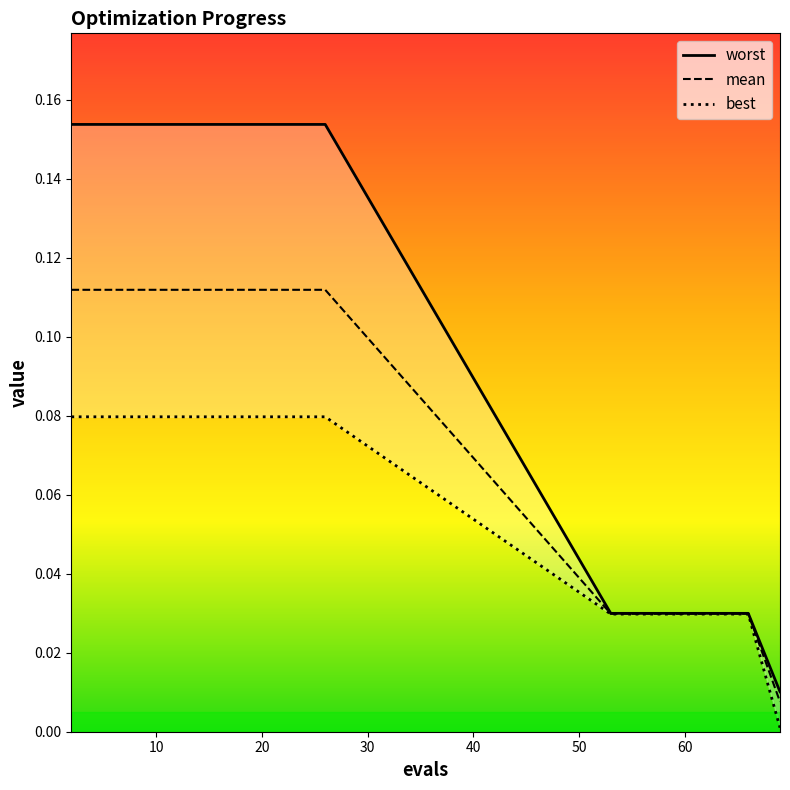

What is the average value of the best series?

0.1